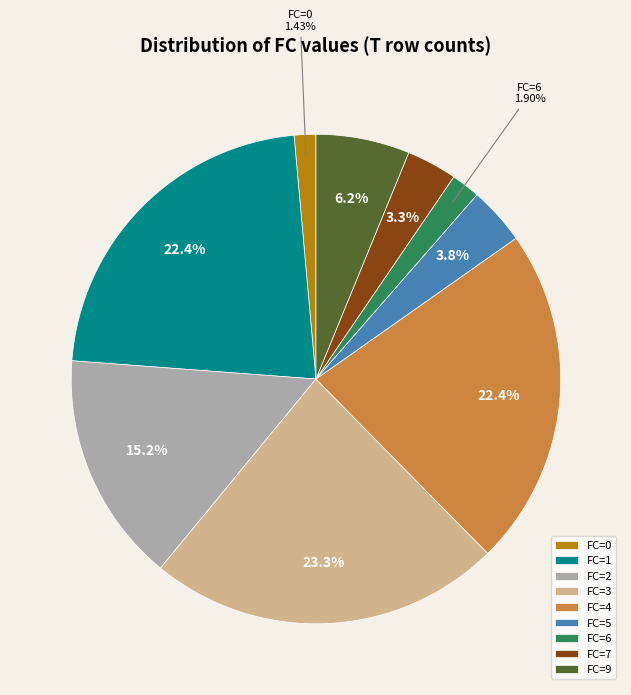

Does any single category account for the majority?

No